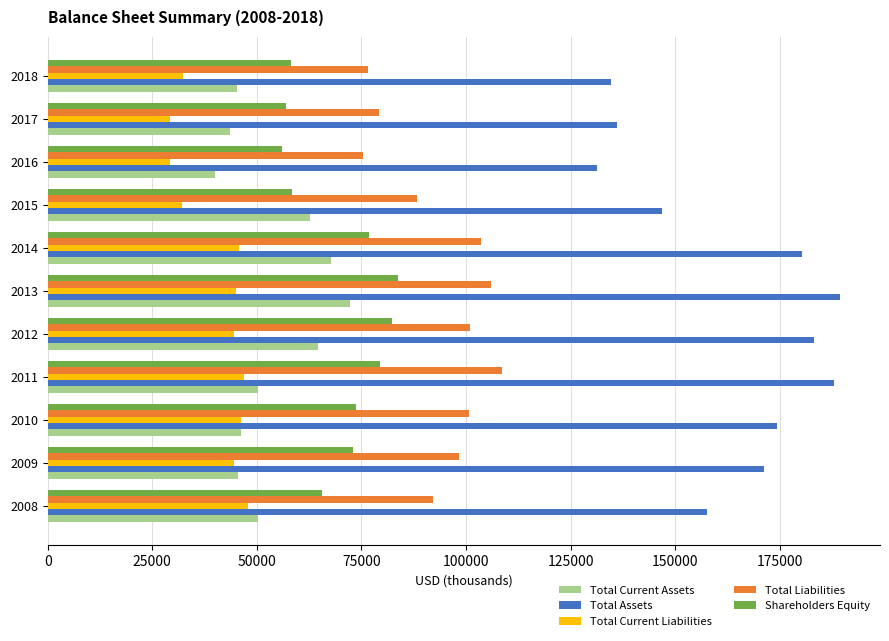

List the series in order of their peak value, highest first.

Total Assets, Total Liabilities, Shareholders Equity, Total Current Assets, Total Current Liabilities